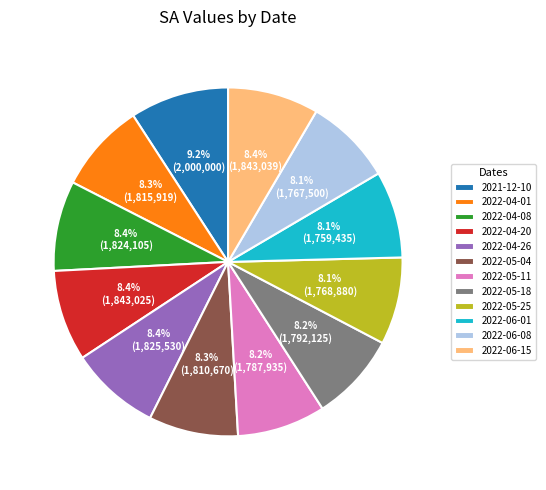

Is the sum of 2022-05-11 and 2022-04-26 greater than half?

No